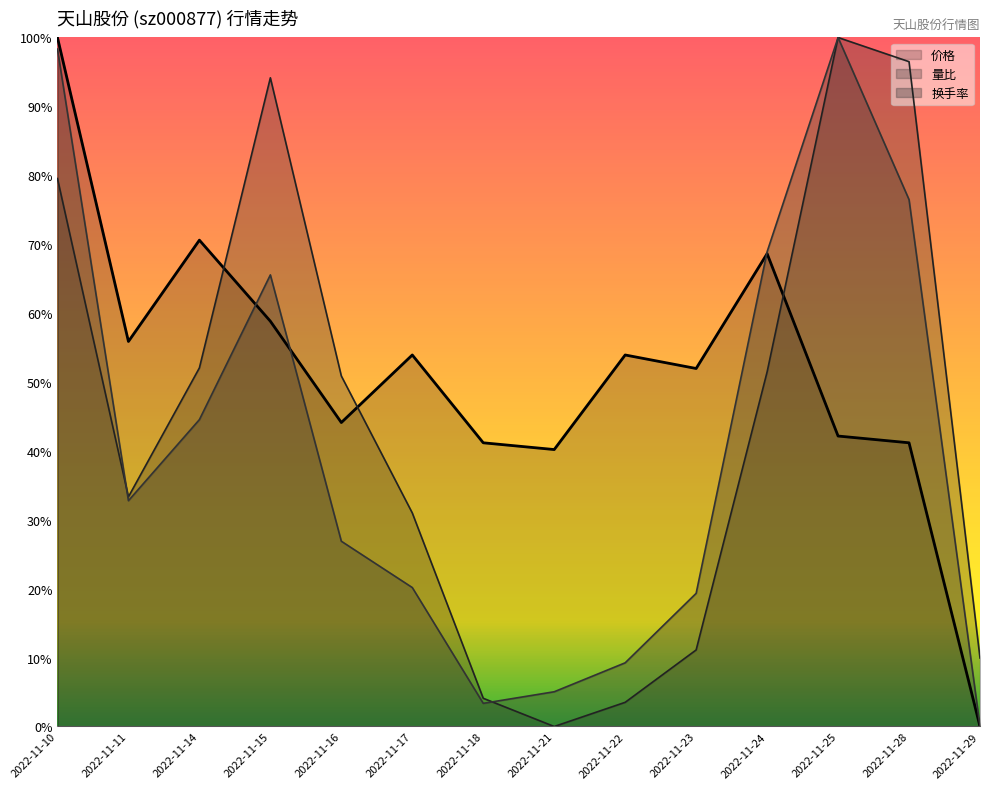

At 2022-11-16, list the series in order from largest to smallest.

量比, 价格, 换手率